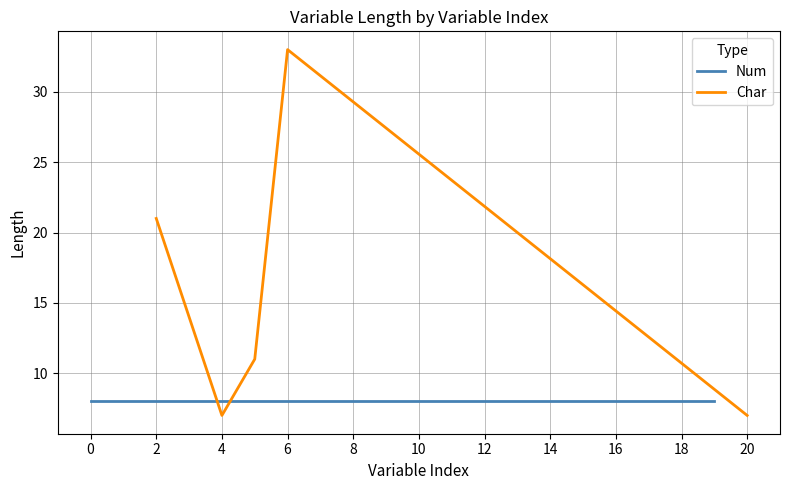

After their last crossing, which series has the higher values: Numeric or Character?

Numeric